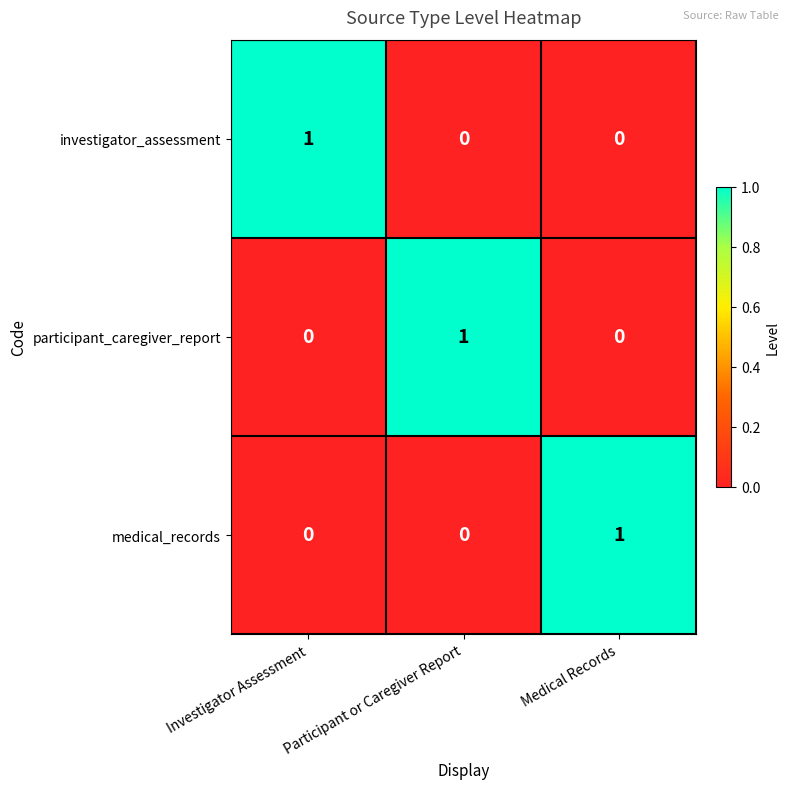

The investigator_assessment series shows 0 at Participant or Caregiver Report. True or false?

True